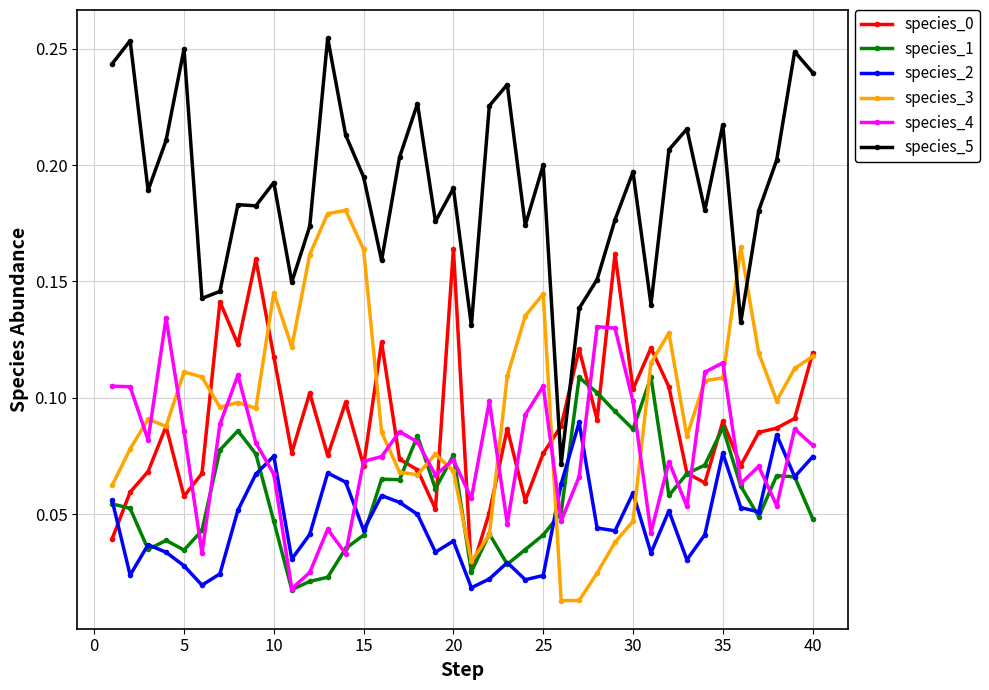

True or false: species_2 has more than 1 interior local peaks.

True